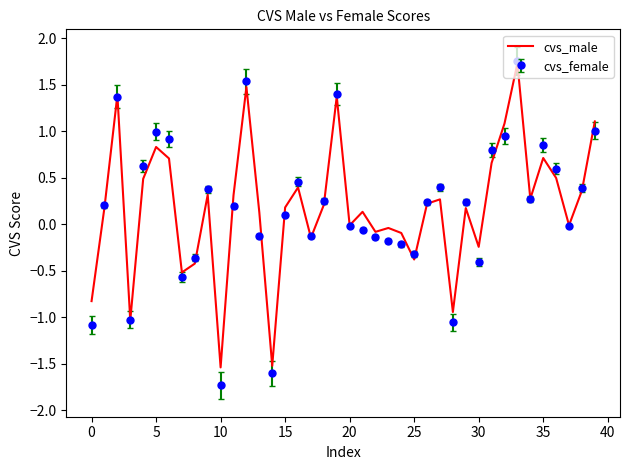

What is the minimum value for cvs_male?

-1.5